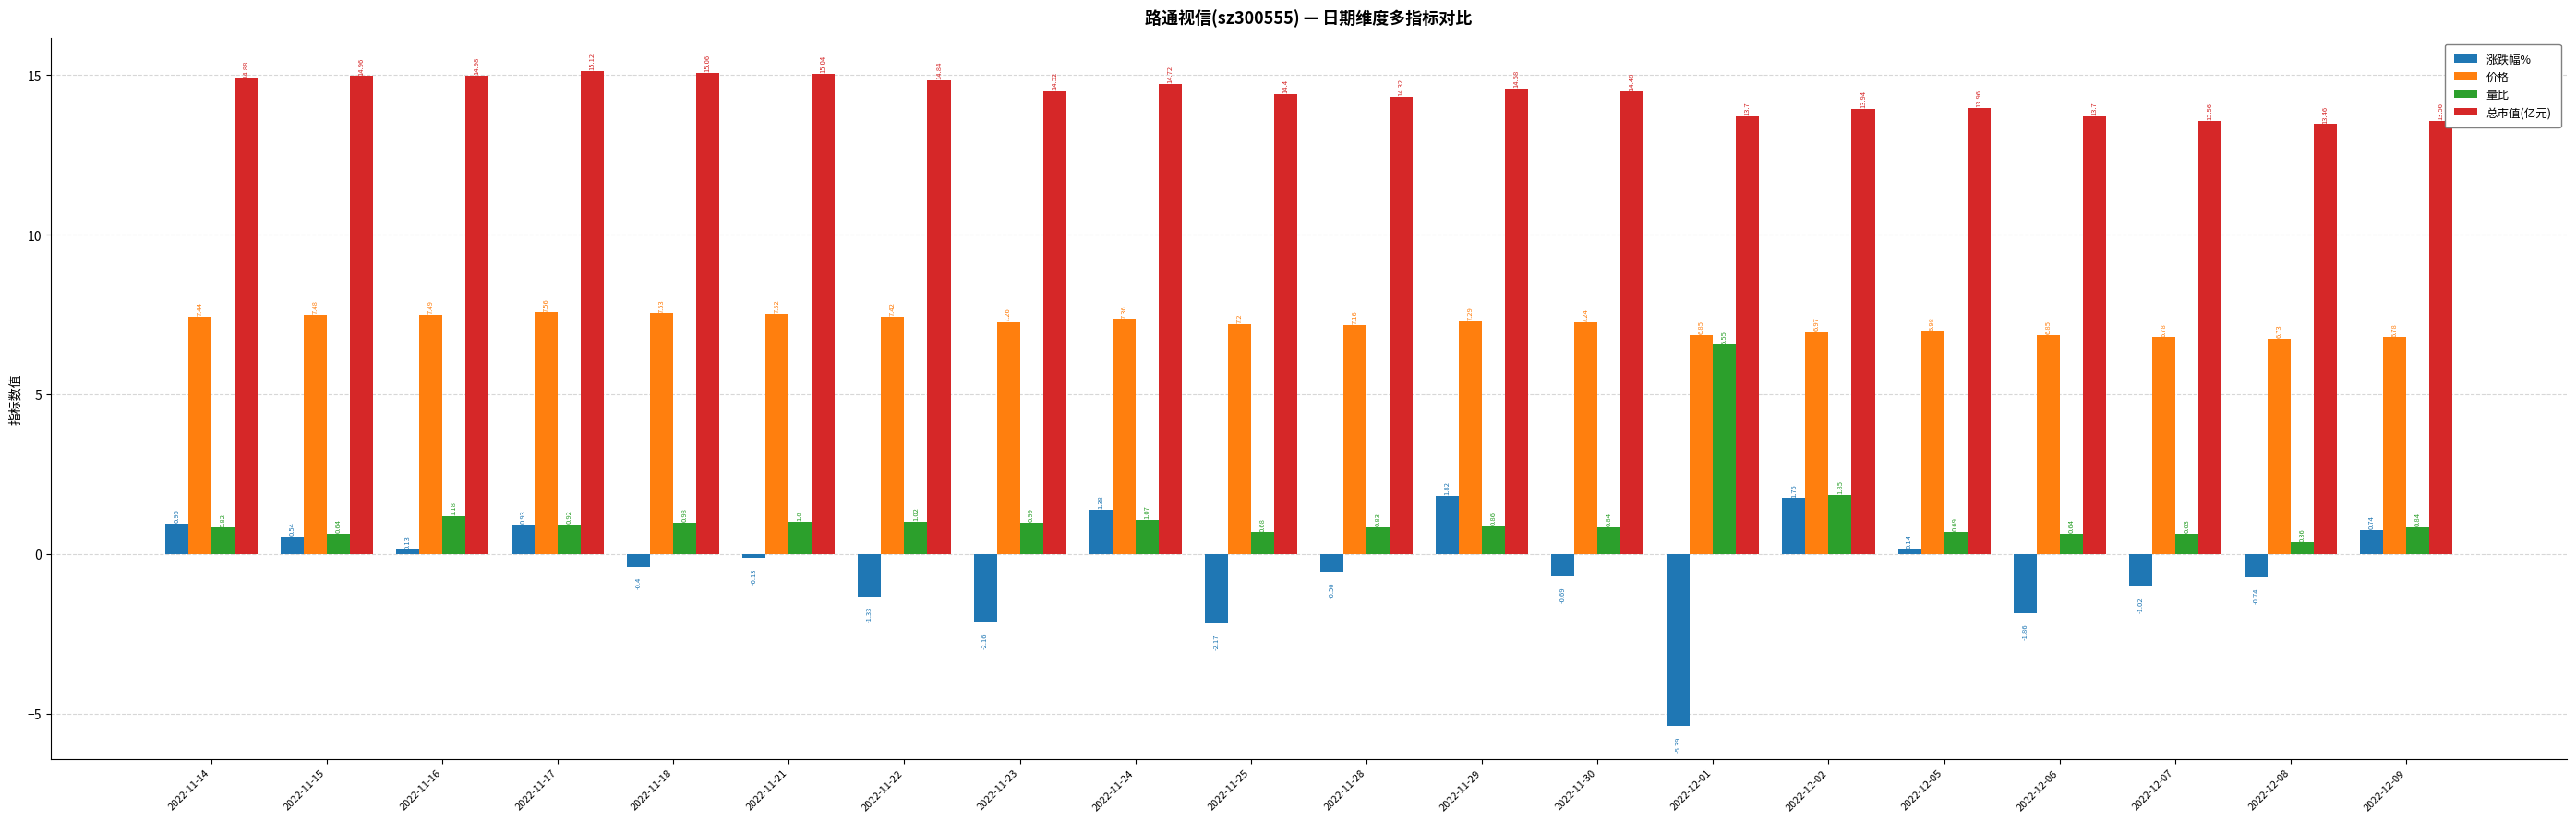

Which label corresponds to the smallest value in the chart?

2022-12-01